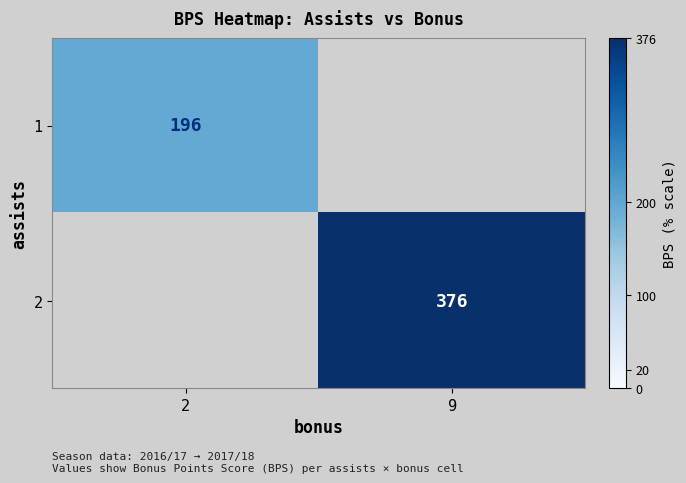

The 1 series shows 306 at 2. True or false?

False